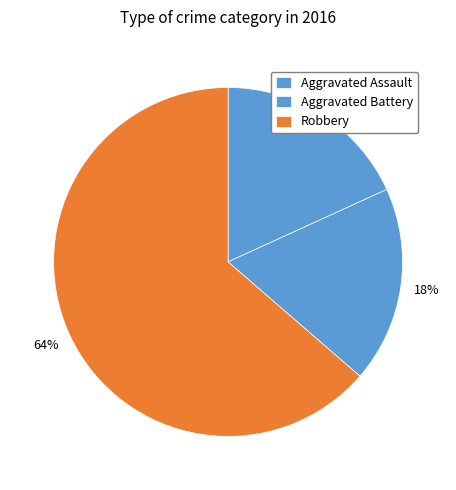

How many segments does this pie chart have?

3